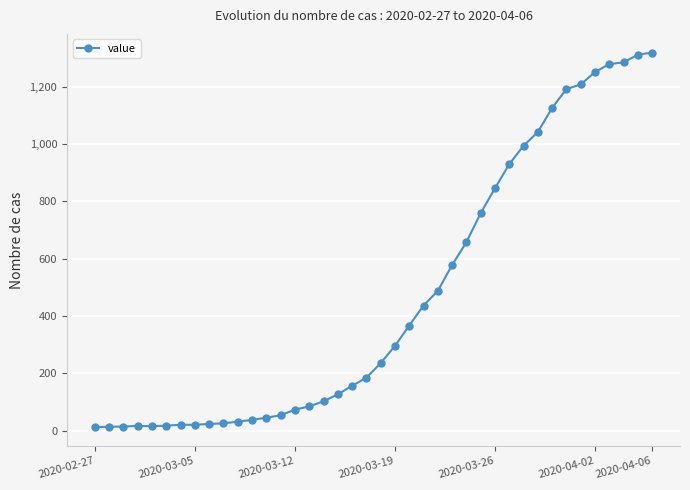

What is the greatest value displayed?

1319